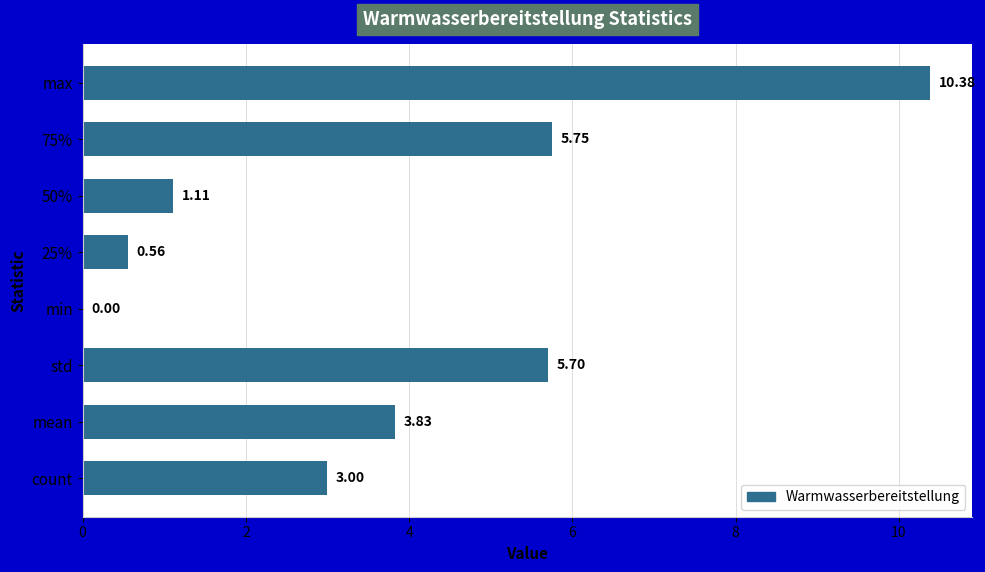

What is the sum of all values?

30.3